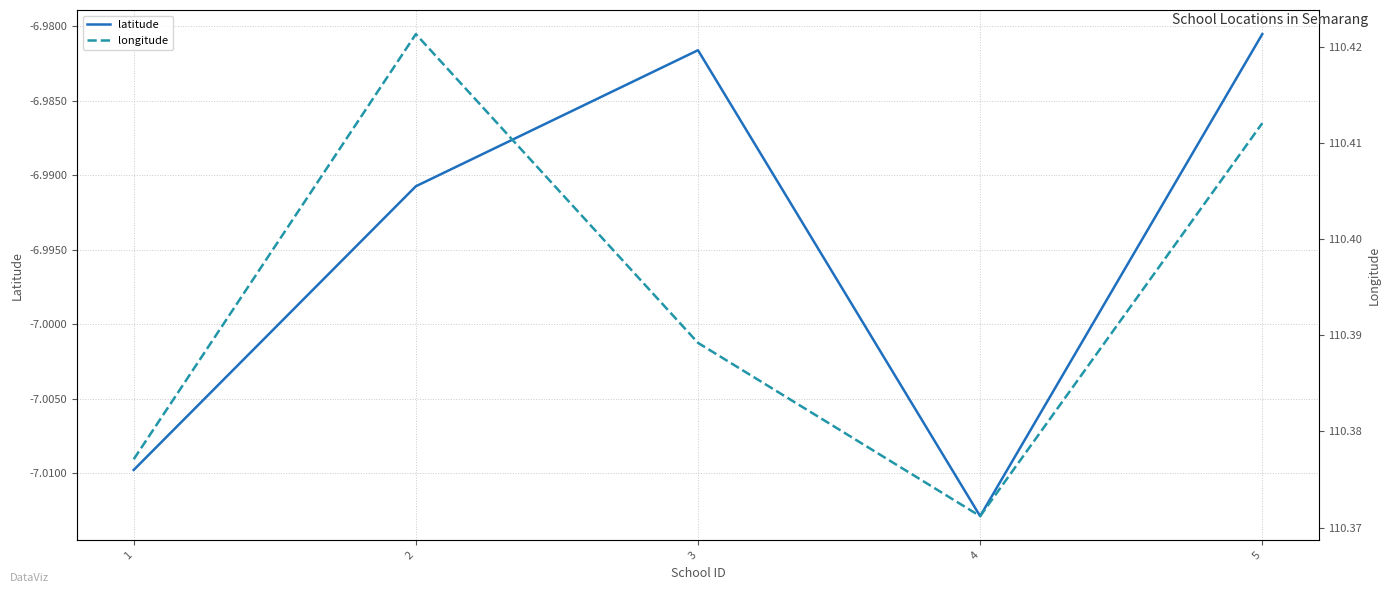

At which category does longitude reach its first local valley?

4